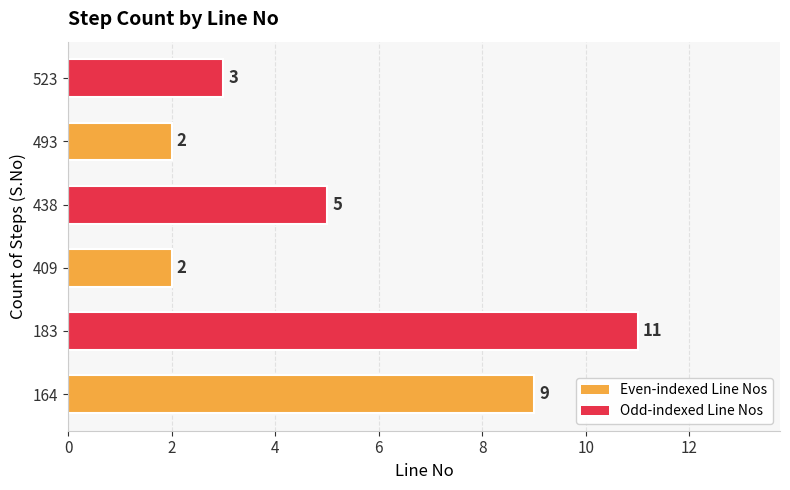

Is it true that the value at 183 is 17?

False